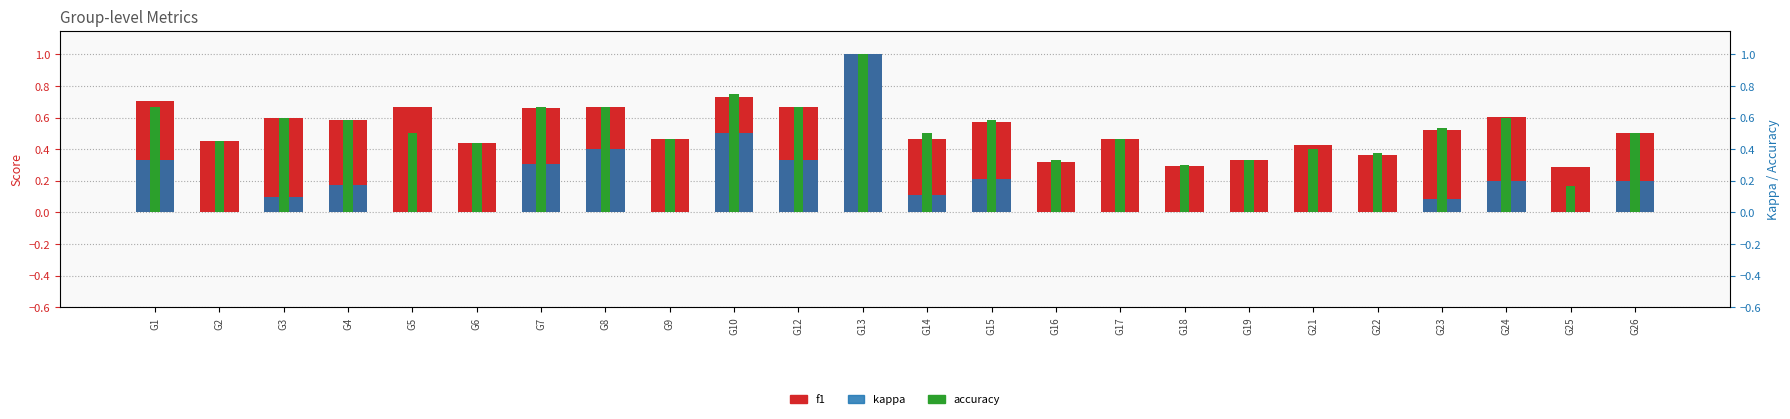

What value does the accuracy series have at G23?

0.5